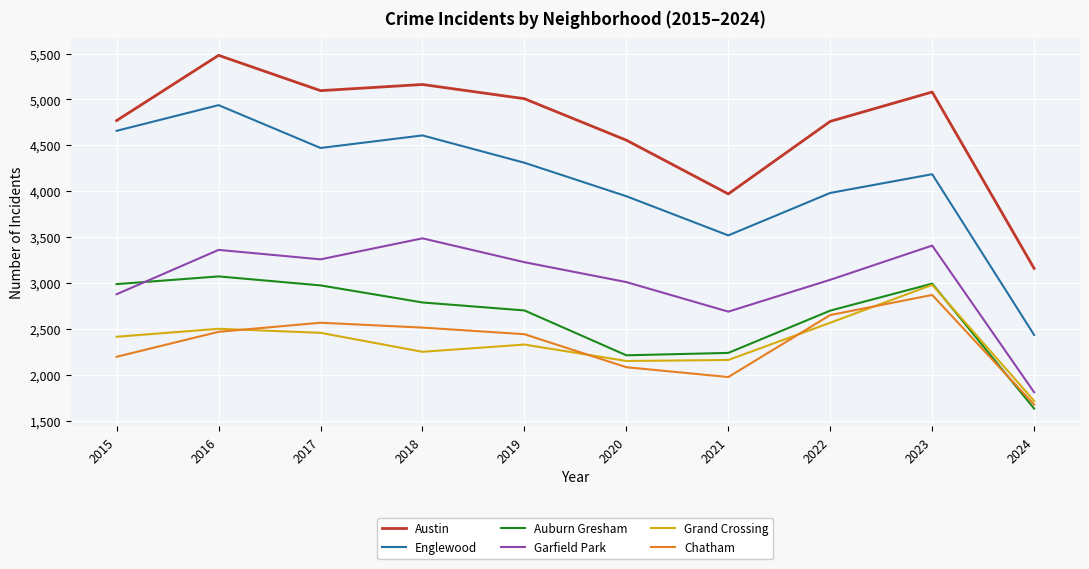

At which category does Austin reach its first local peak?

2016